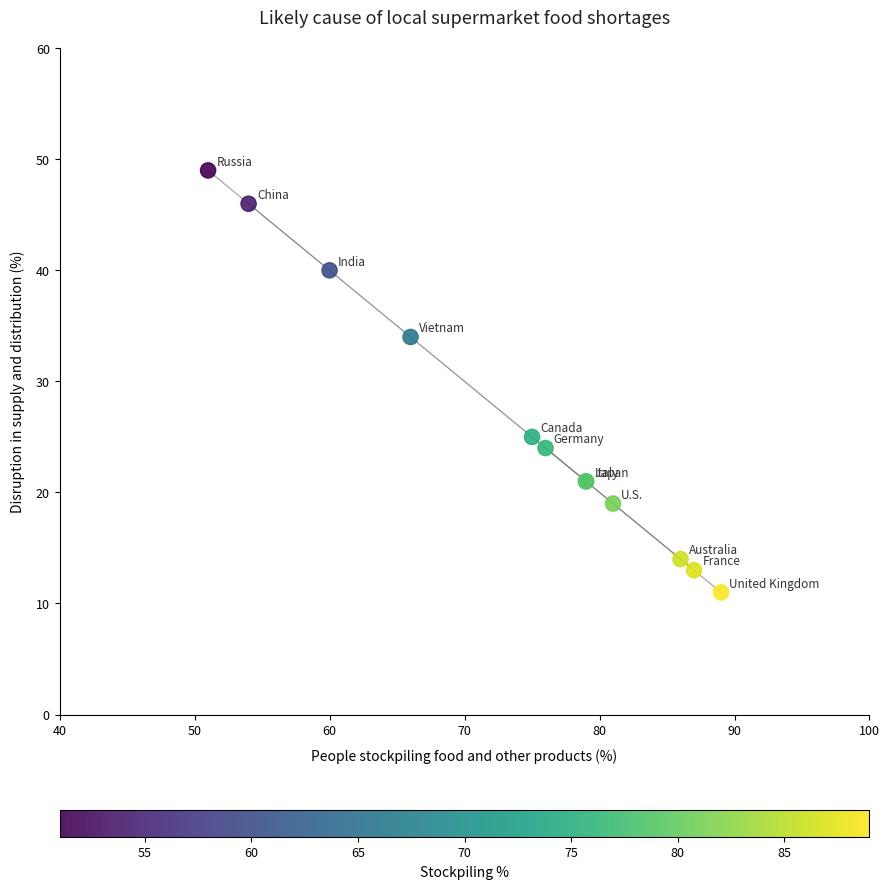

What Y value in the scatter plot is closest to 30?

34